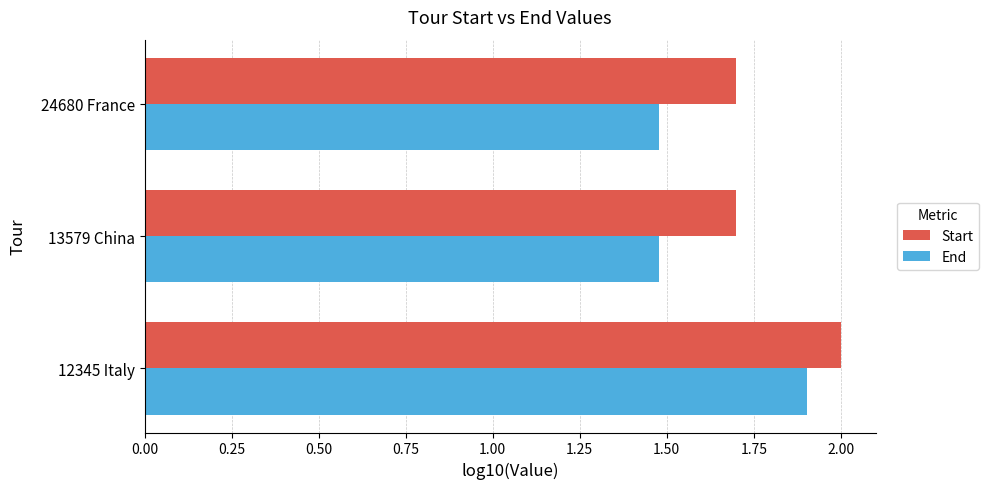

At which category is the sum across all series the highest?

12345 Italy